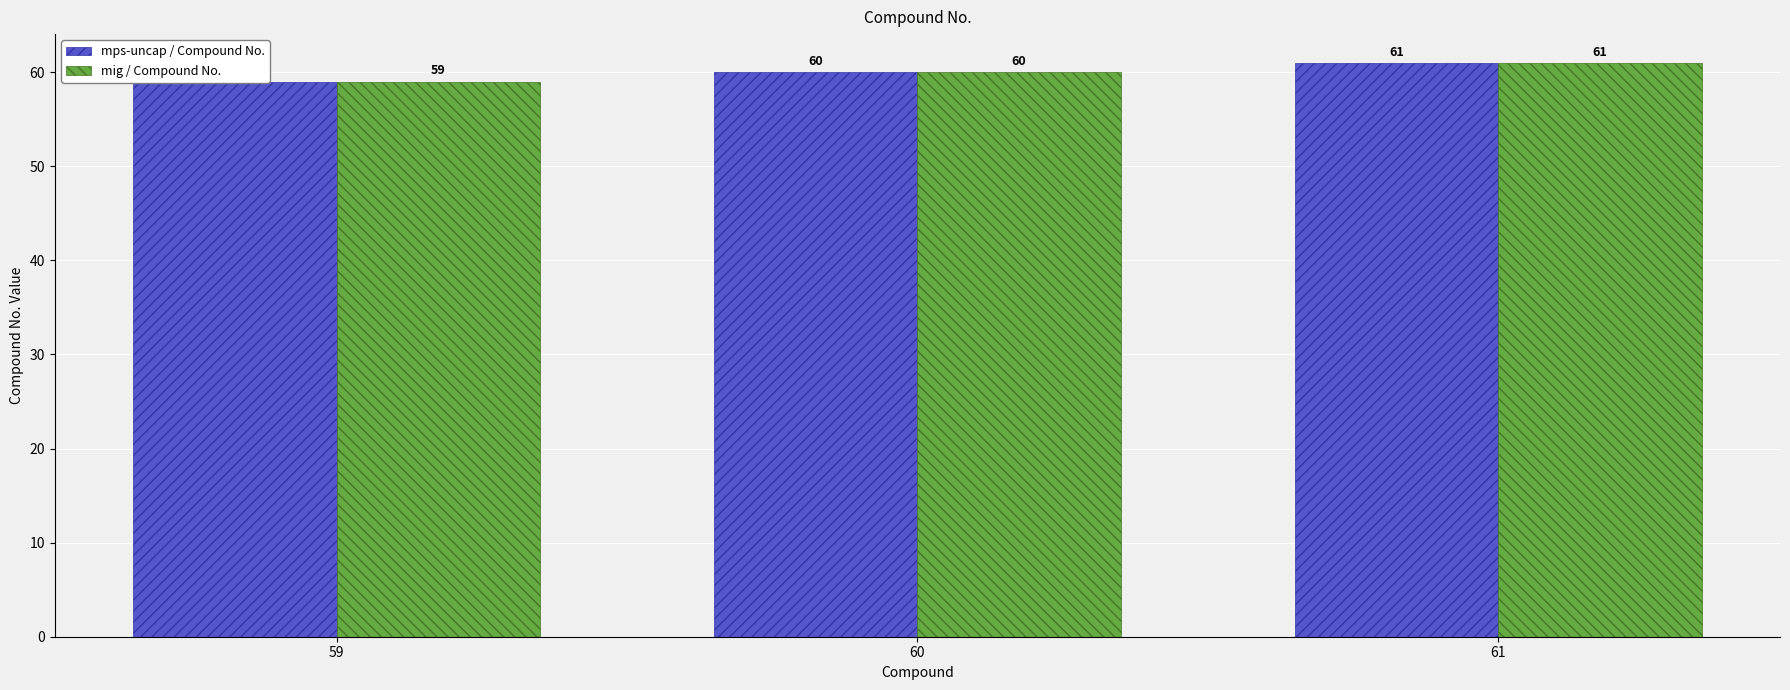

Rank the series by their maximum value, from lowest to highest.

mps-uncap / Compound No., mig / Compound No.